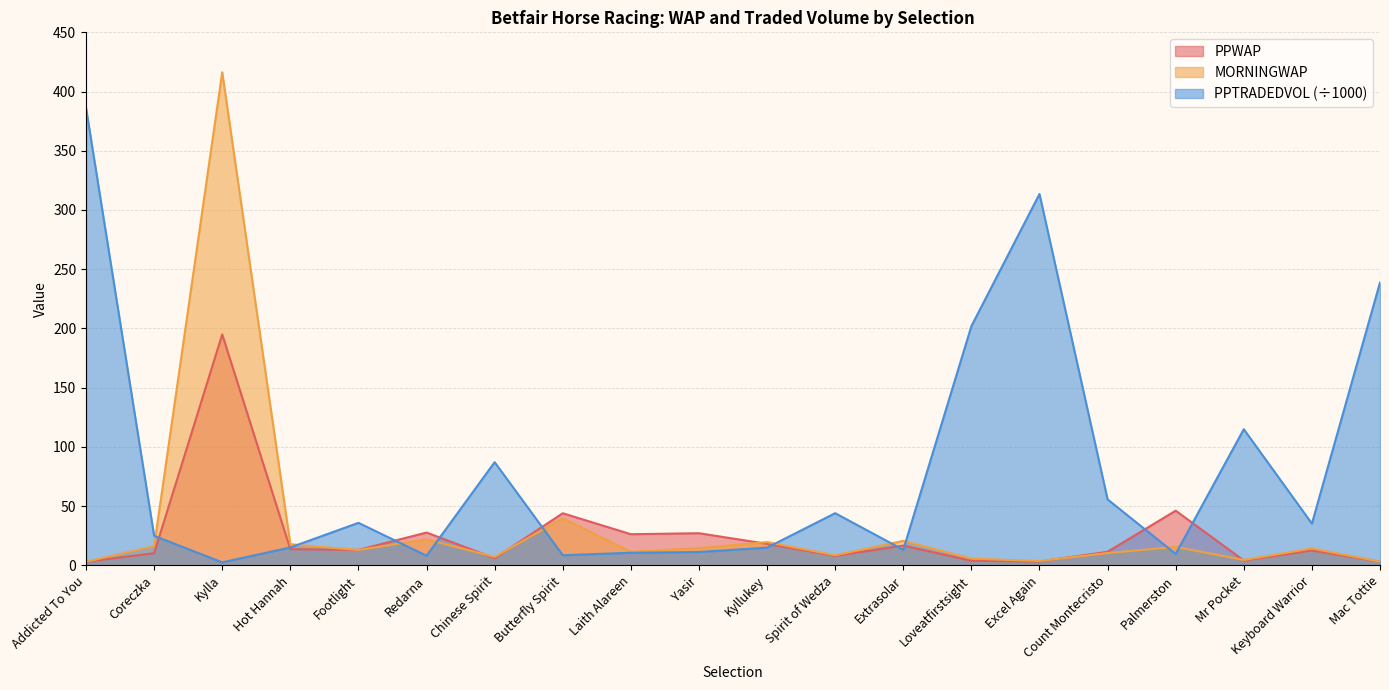

How many values in the PPTRADEDVOL series are below 35?

10